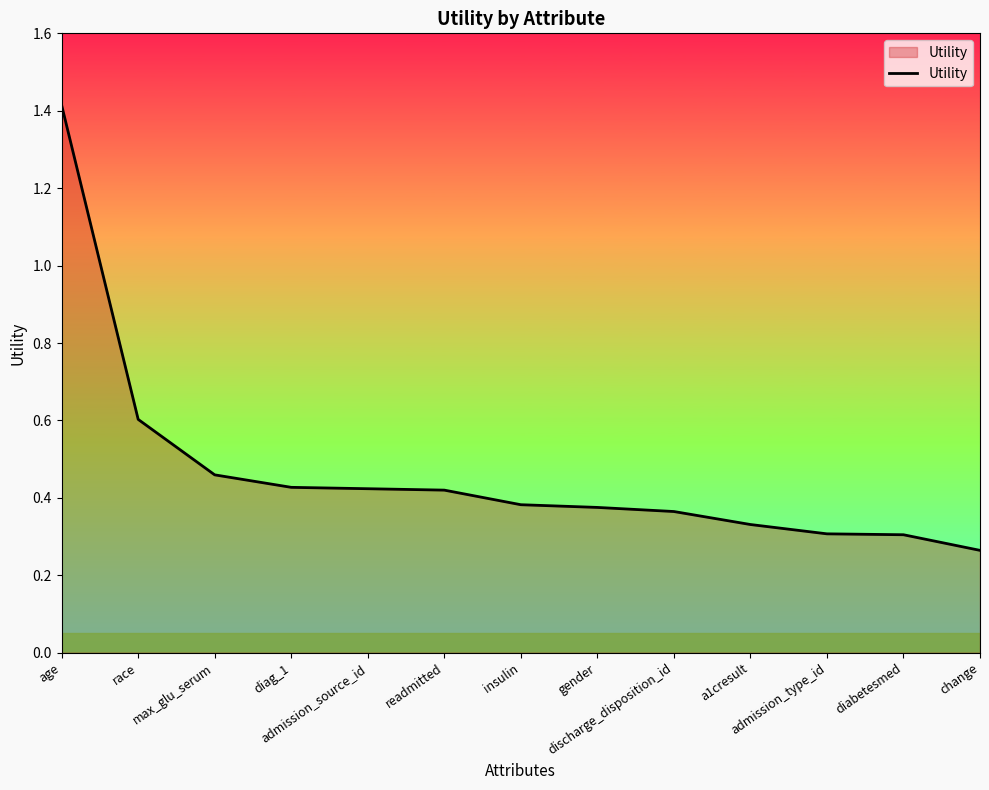

What is the greatest value displayed?

1.4